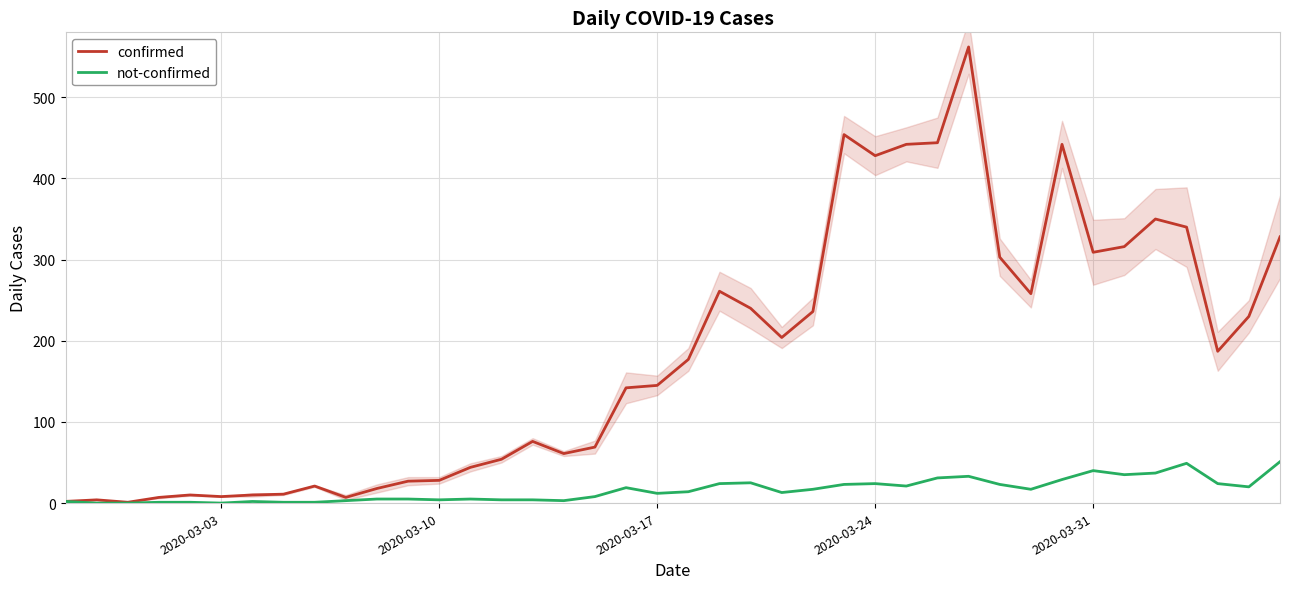

Rank the series by their maximum value, from lowest to highest.

not-confirmed, confirmed